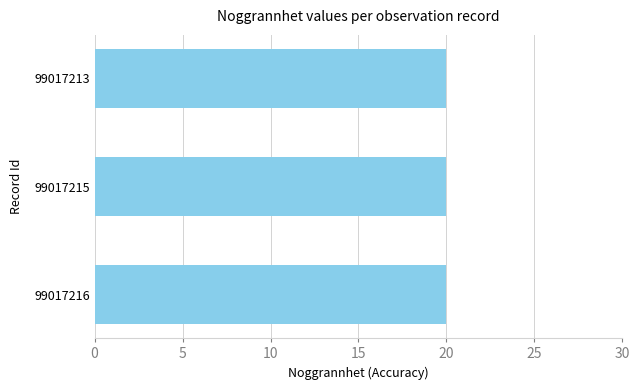

List the labels in order of TaxonId value, largest first.

99017216, 99017215, 99017213